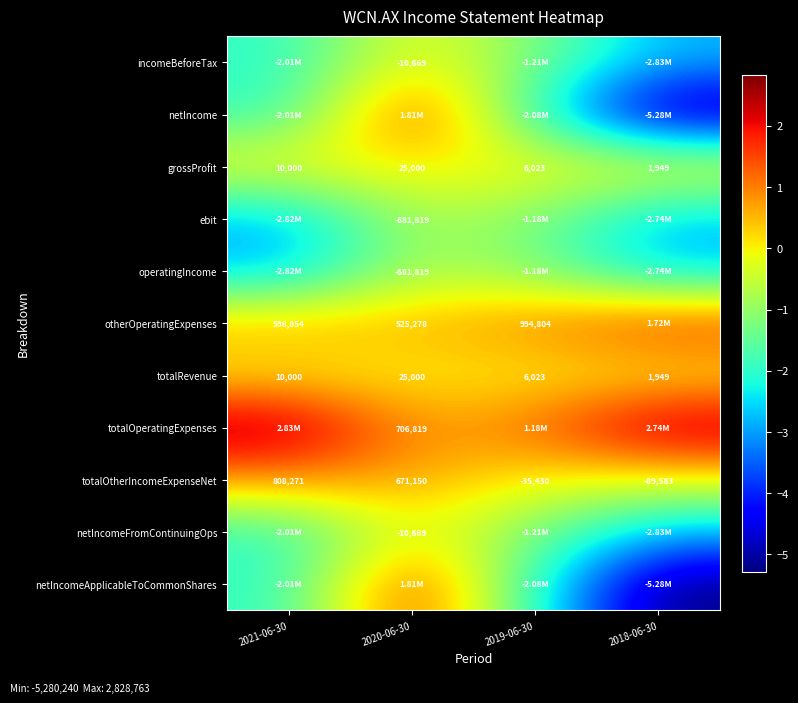

Where is totalOtherIncomeExpenseNet nearest to the value 359344?

2020-06-30